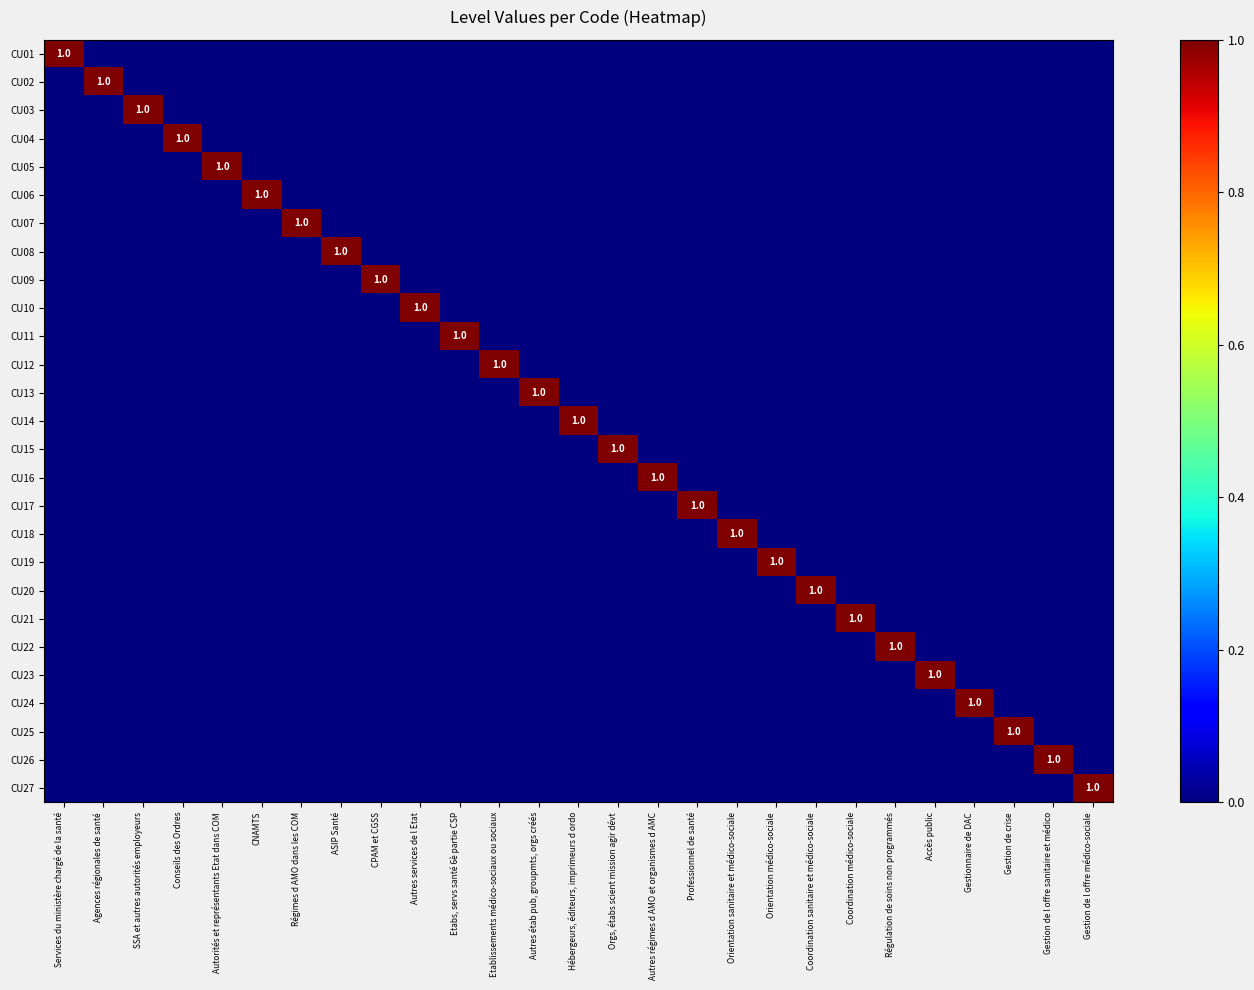

List the series in order of their peak value, highest first.

CU01, CU02, CU03, CU04, CU05, CU06, CU07, CU08, CU09, CU10, CU11, CU12, CU13, CU14, CU15, CU16, CU17, CU18, CU19, CU20, CU21, CU22, CU23, CU24, CU25, CU26, CU27